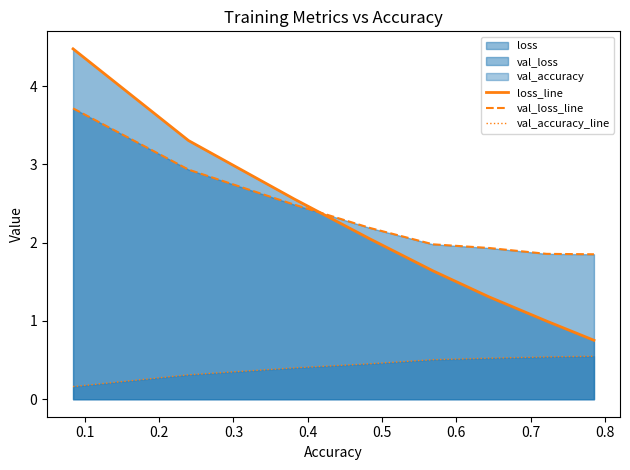

Which series has the largest total across all categories?

val_loss_line